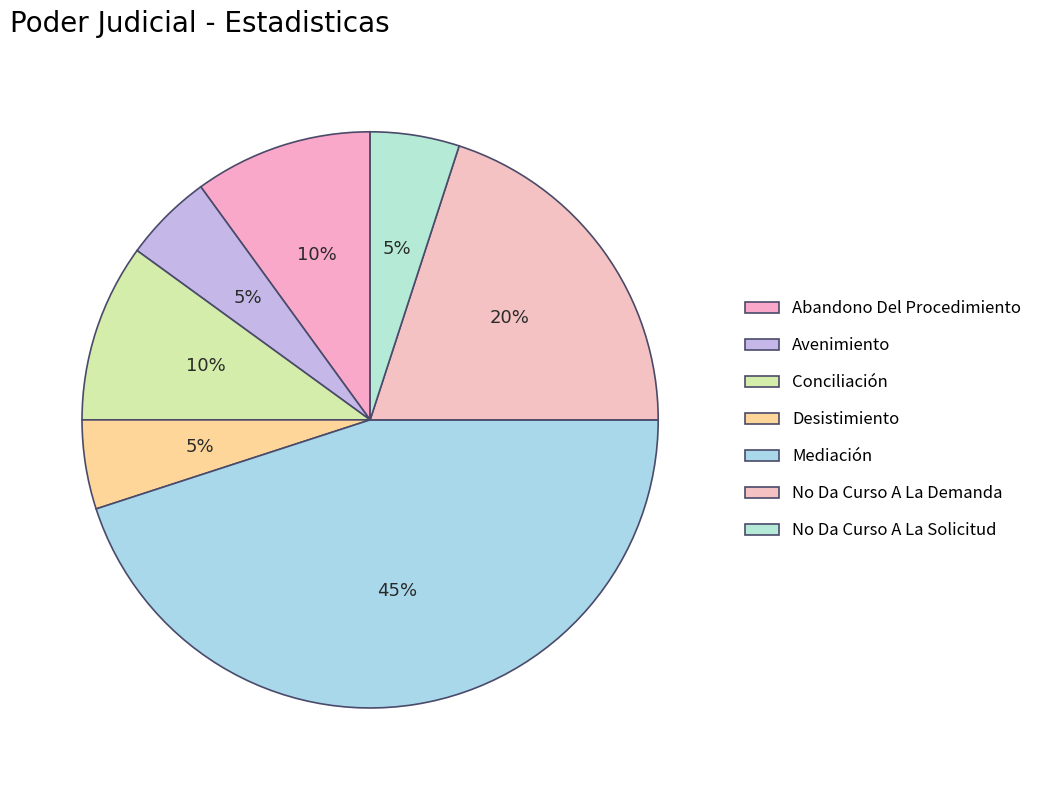

Rank the categories by value from highest to lowest.

Mediación, No Da Curso A La Demanda, Abandono Del Procedimiento, Conciliación, Avenimiento, Desistimiento, No Da Curso A La Solicitud